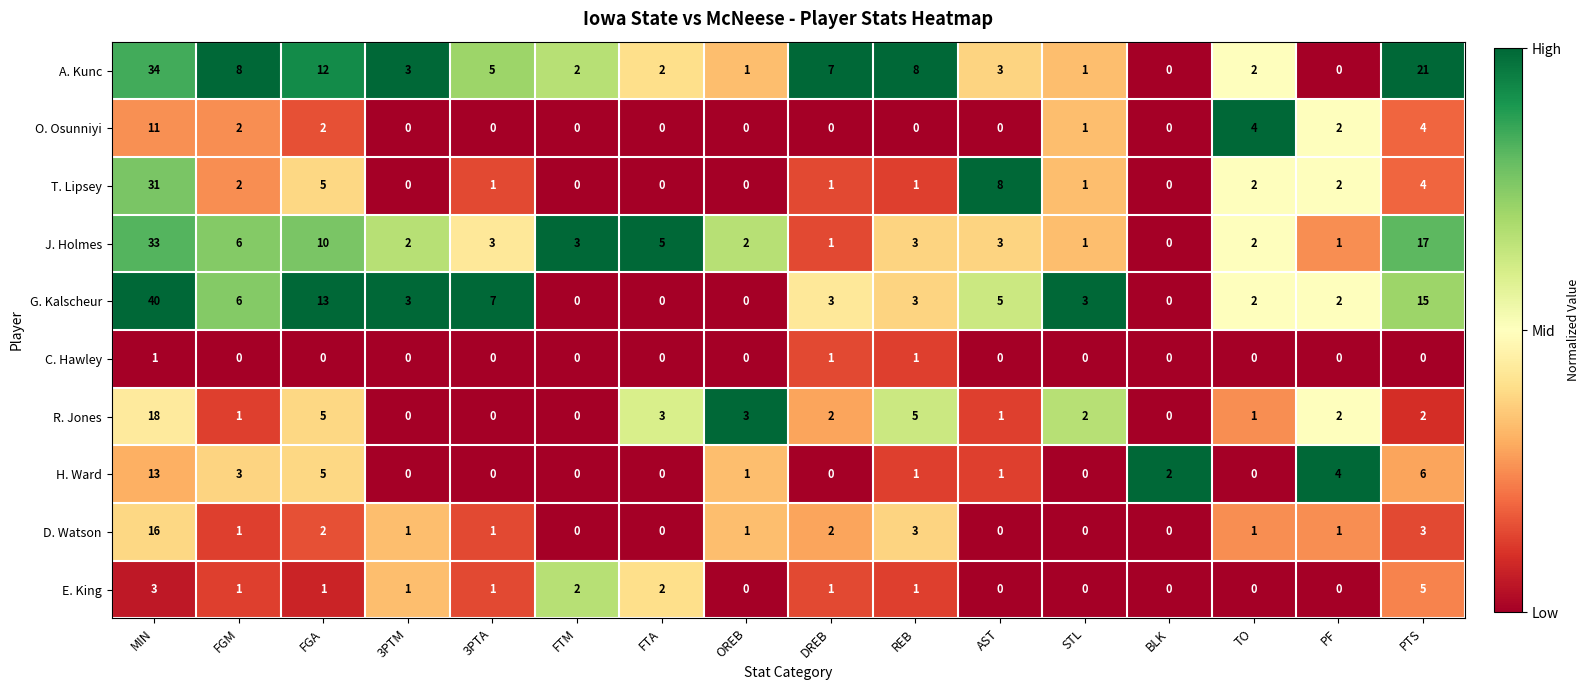

How many positive values does the C. Hawley series have?

3